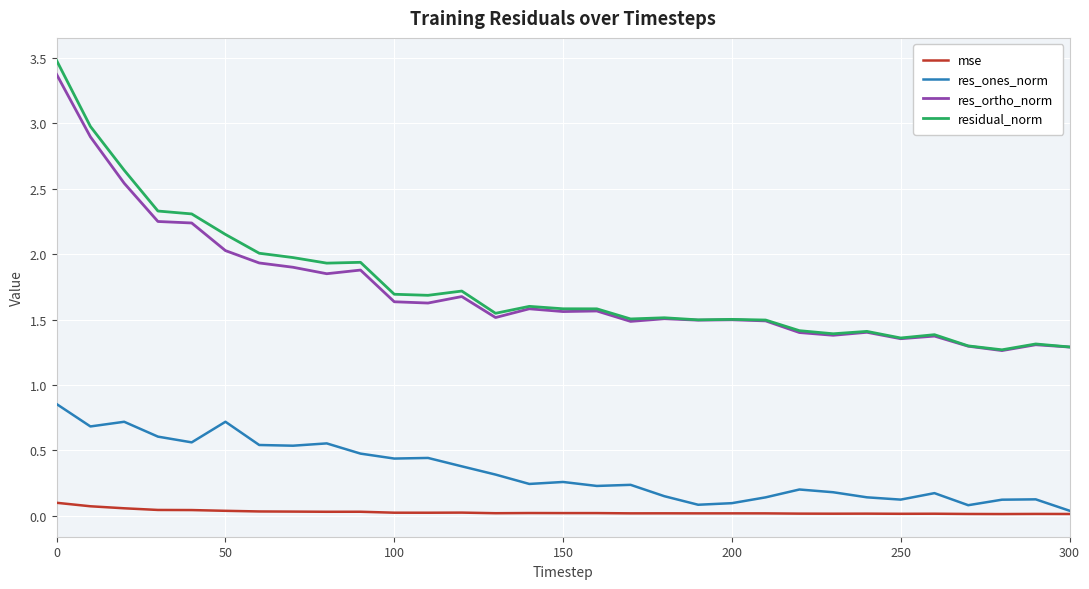

Which series has the widest spread of values?

residual_norm